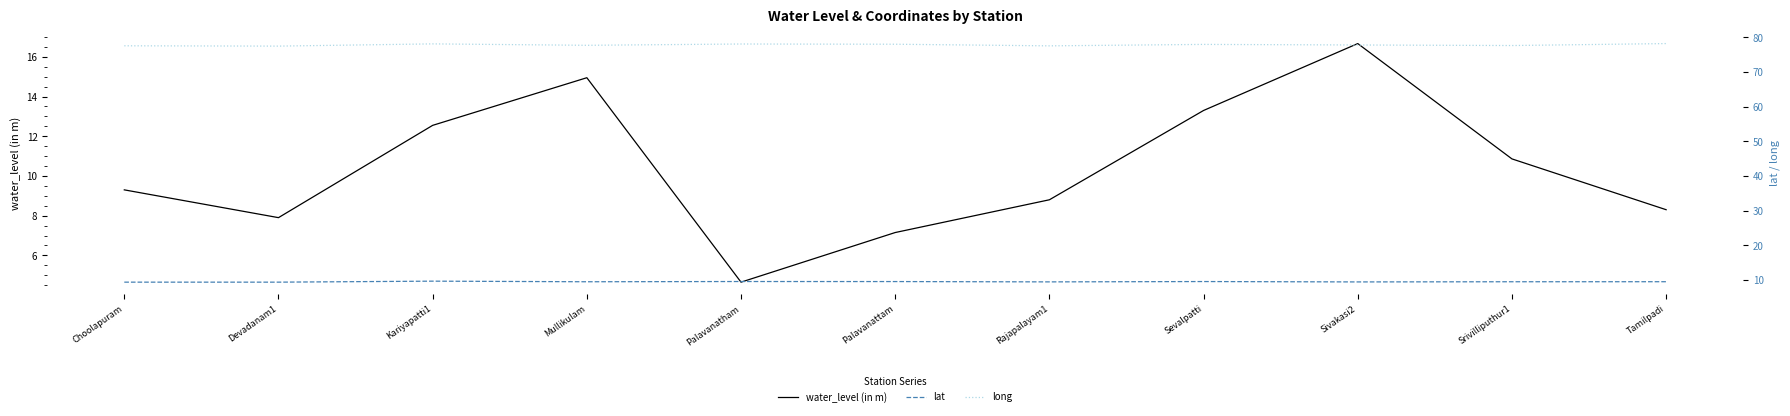

Does the chart display data point markers on the line(s)?

No